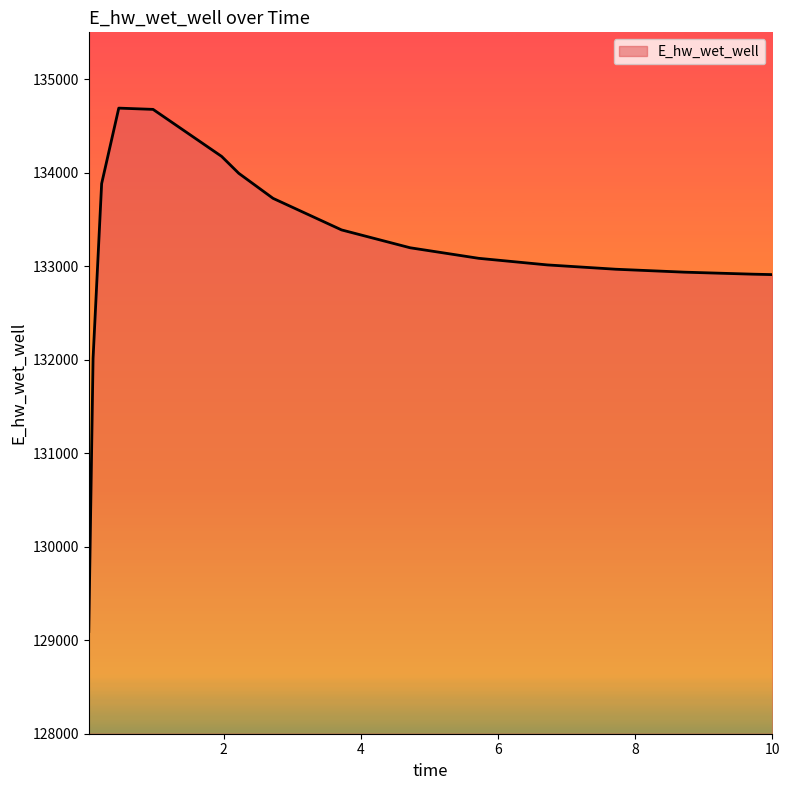

What is the difference between the maximum and minimum values?

5596.3